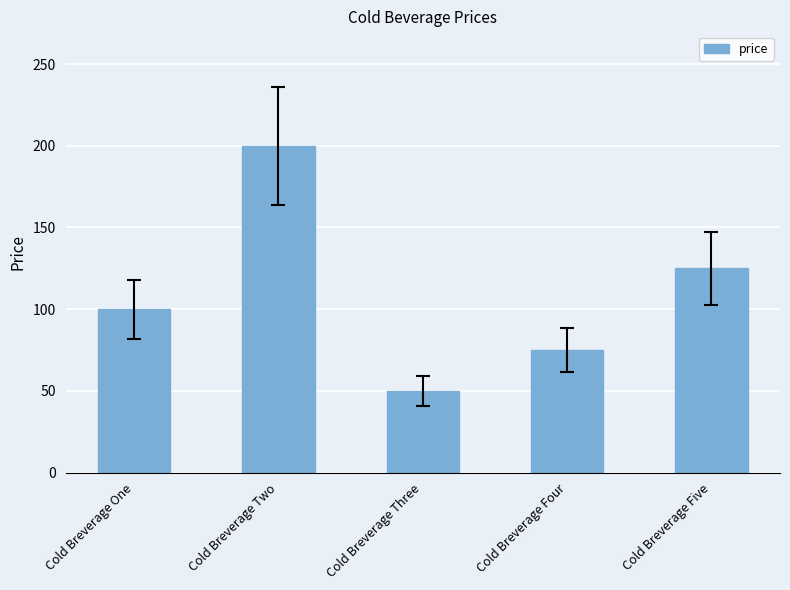

Rank the categories by value from lowest to highest.

Cold Breverage Three, Cold Breverage Four, Cold Breverage One, Cold Breverage Five, Cold Breverage Two